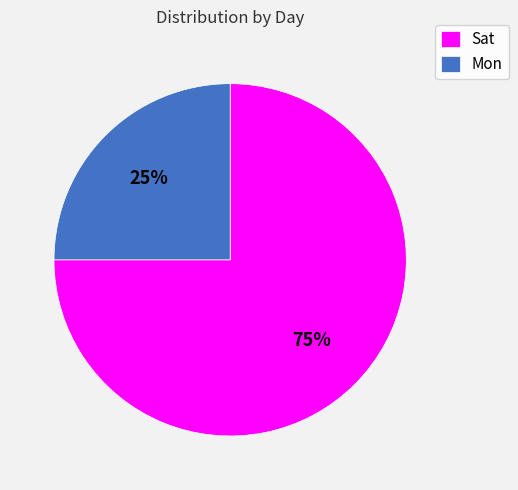

The Mon slice represents 25% of the pie. True or false?

True